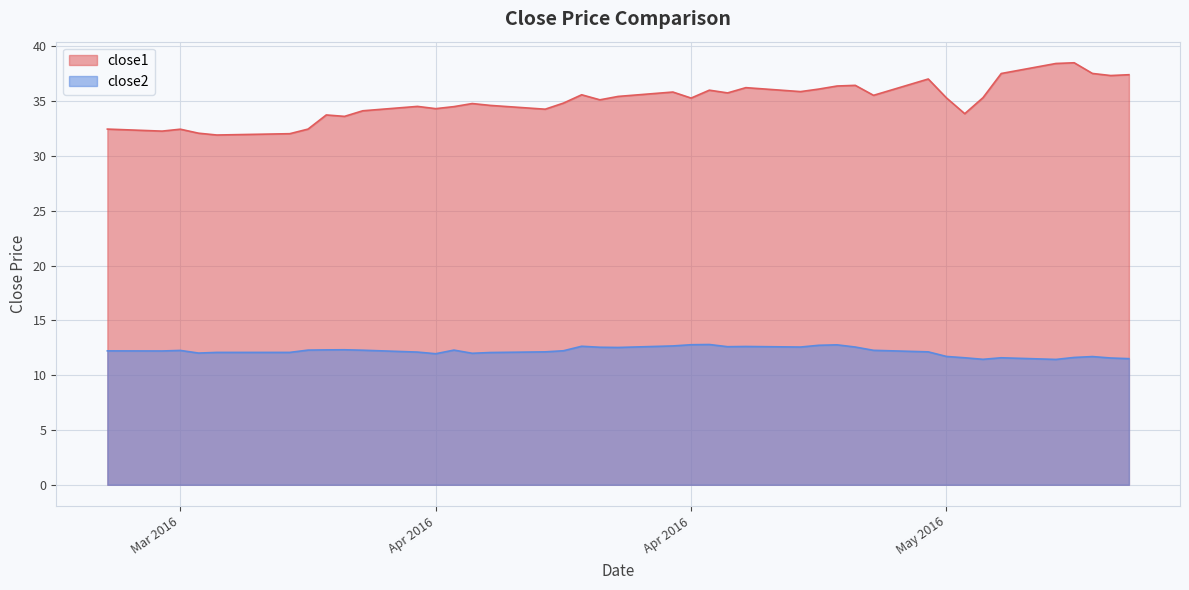

Reading left to right, extract all data points from this chart.

close1: 32.4	32.3	32.4	32.1	31.9	32.0	32.4	33.7	33.6	34.1	34.5	34.3	34.5	34.8	34.6	34.3	34.8	35.6	35.1	35.4	35.8	35.3	36.0	35.7	36.2	35.9	36.1	36.4	36.4	35.5	37.0	35.3	33.9	35.3	37.5	38.4	38.5	37.5	37.3	37.4
close2: 12.2	12.2	12.3	12.0	12.1	12.1	12.3	12.3	12.3	12.3	12.1	12.0	12.3	12.0	12.1	12.1	12.2	12.6	12.5	12.5	12.7	12.8	12.8	12.6	12.6	12.6	12.7	12.8	12.6	12.3	12.1	11.7	11.6	11.4	11.6	11.4	11.6	11.7	11.6	11.5